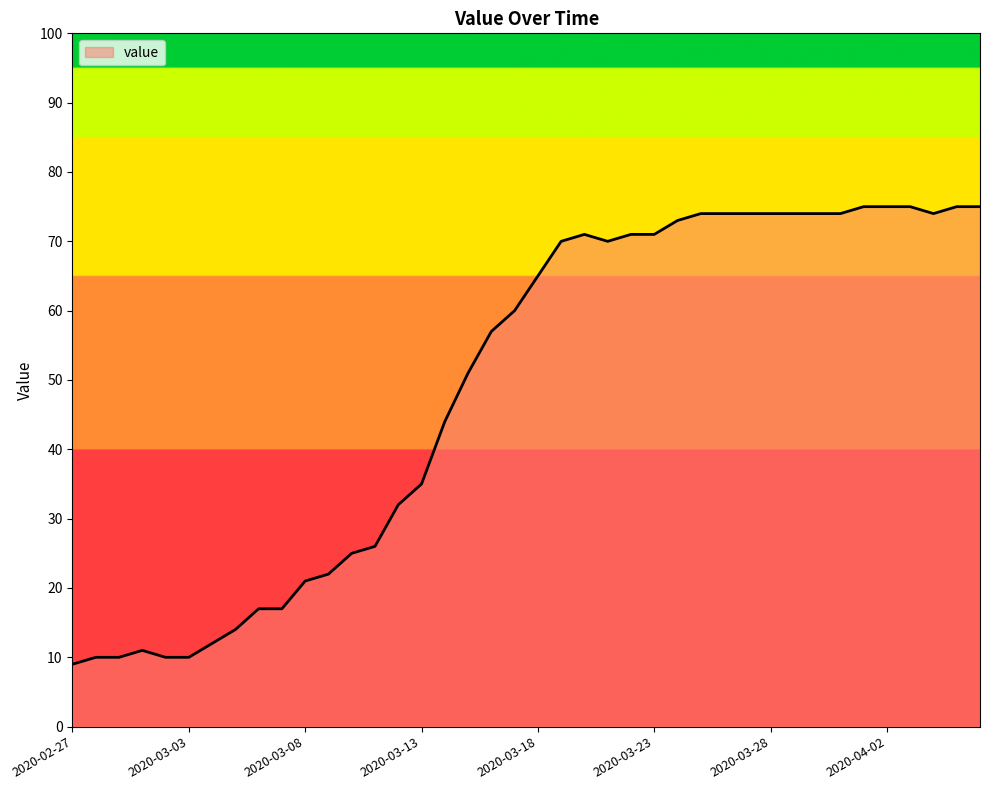

Reading right to left, list all the values displayed in this chart.

75	75	74	75	75	75	74	74	74	74	74	74	74	73	71	71	70	71	70	65	60	57	51	44	35	32	26	25	22	21	17	17	14	12	10	10	11	10	10	9